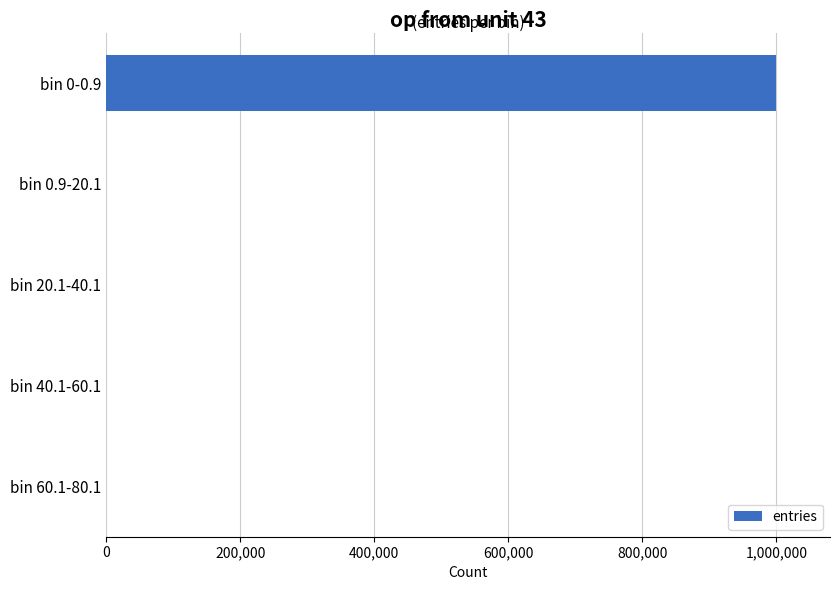

The value at bin 0-0.9 is 568215. True or false?

False